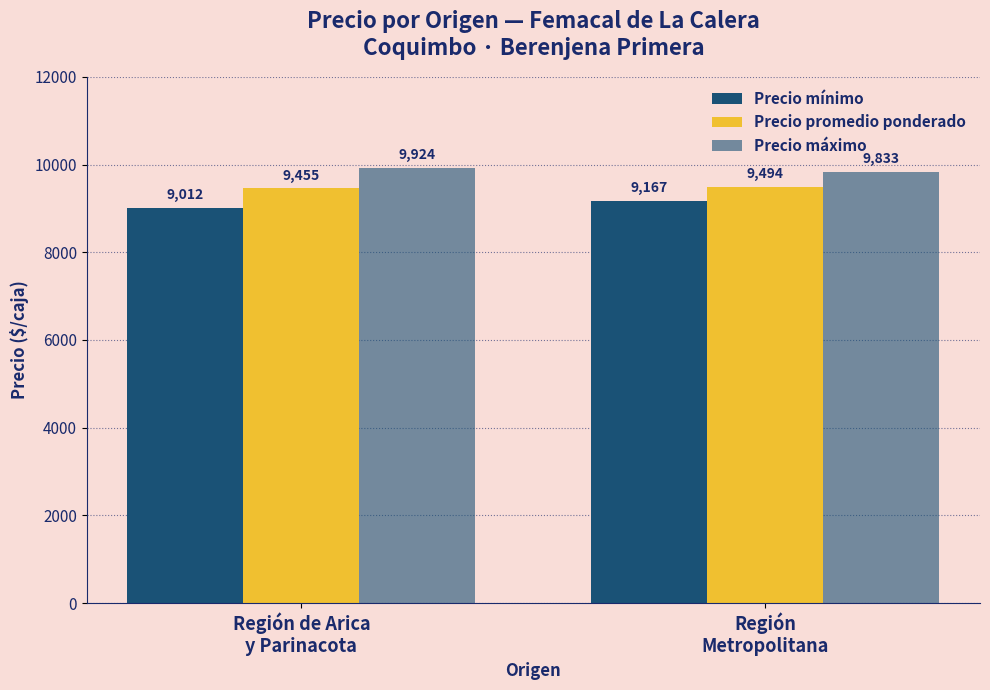

How many bars are there in total?

6